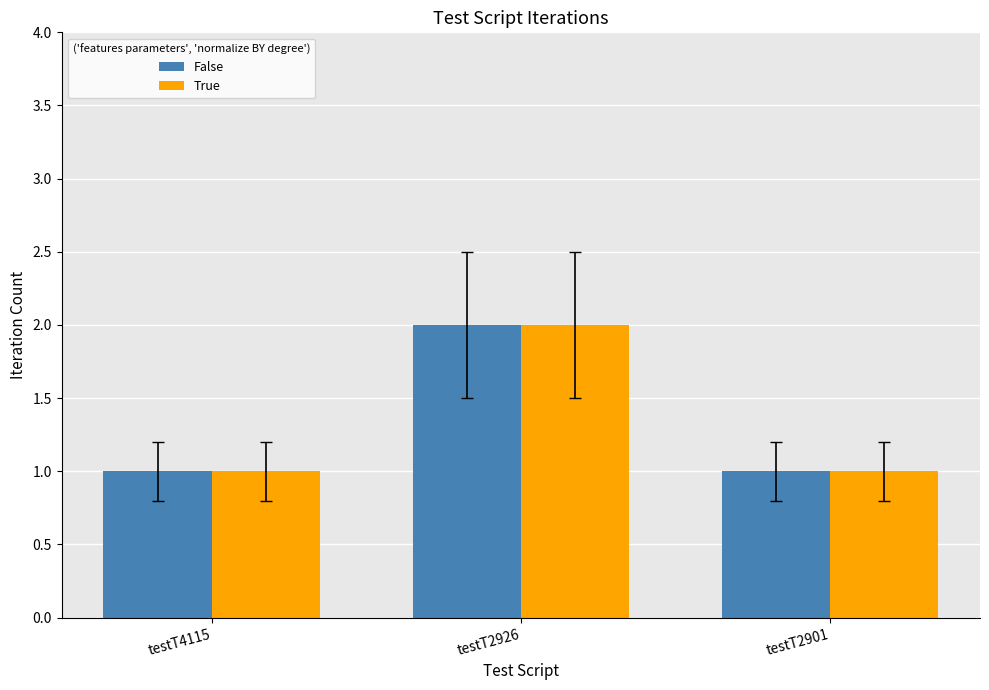

Reading left to right, list all the values displayed in this chart.

False: 1	2	1
True: 1	2	1